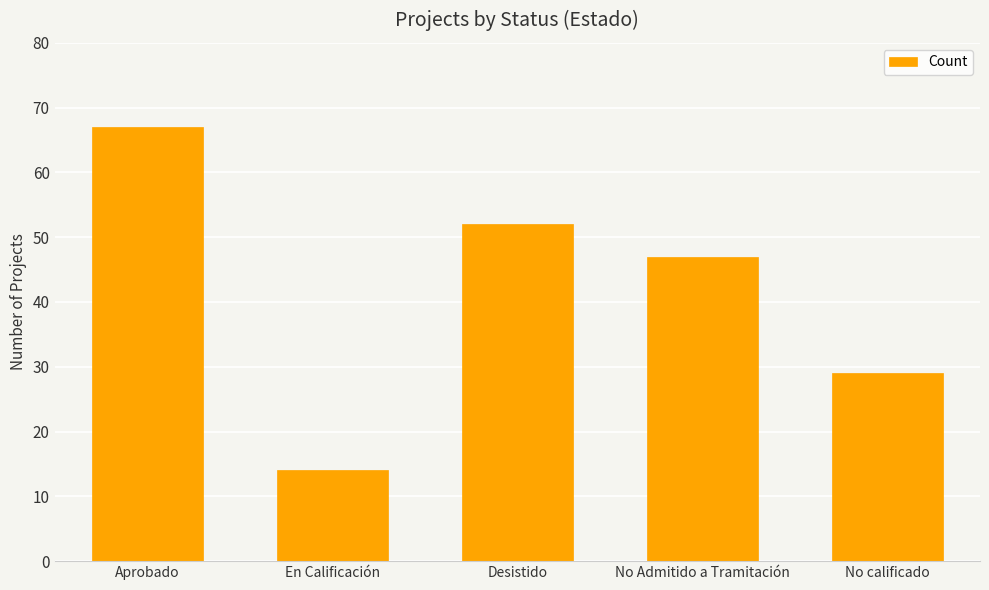

What position from the right is No calificado?

1